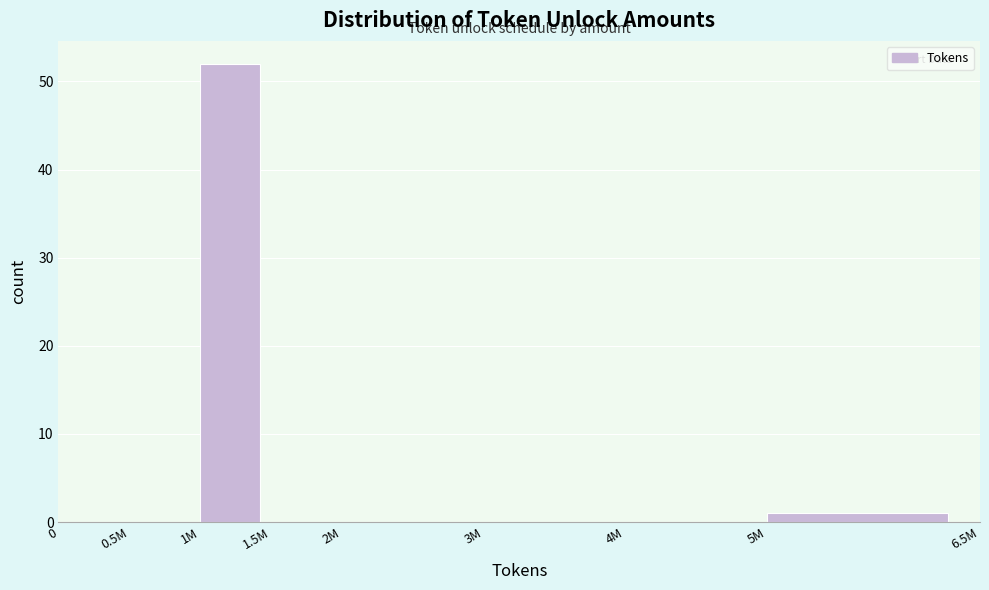

Reading left to right, transcribe all the data shown in this chart.

0=0	0.5M=0	1M=52	1.5M=0	2M=0	3M=0	4M=0	5M=1